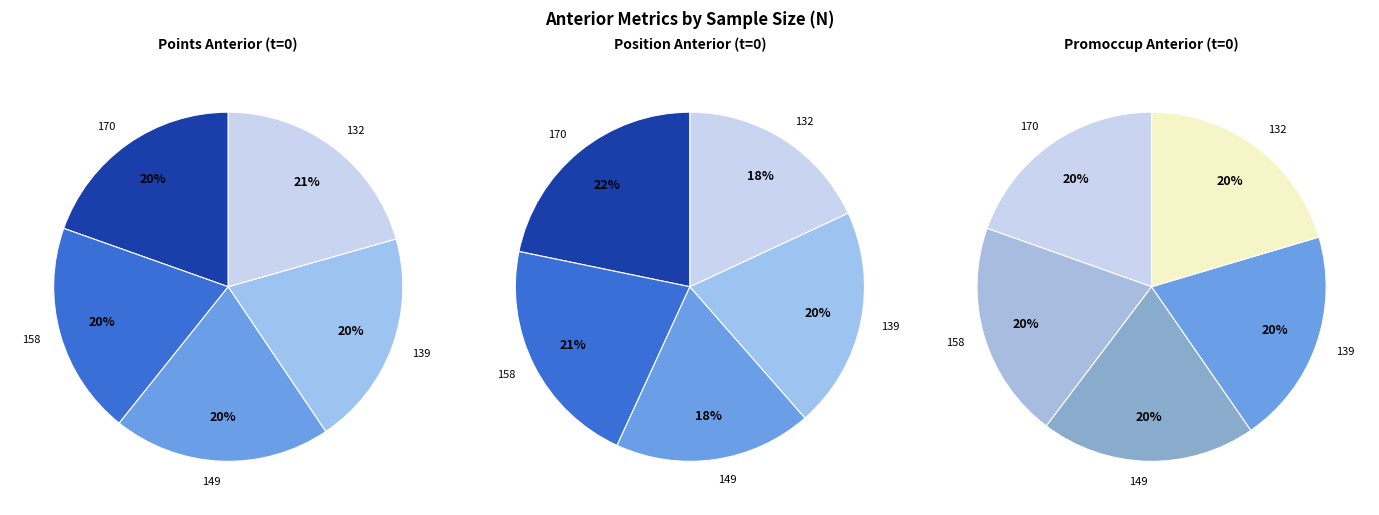

What is the smallest slice in the pie chart?

170